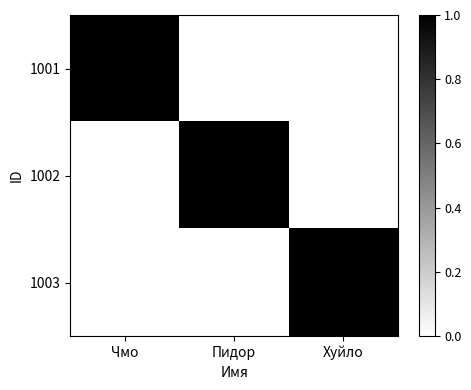

Reading right to left, what are all the values shown in this chart?

1001: Хуйло=0.0	Пидор=0.0	Чмо=1.0
1002: Хуйло=0.0	Пидор=1.0	Чмо=0.0
1003: Хуйло=1.0	Пидор=0.0	Чмо=0.0